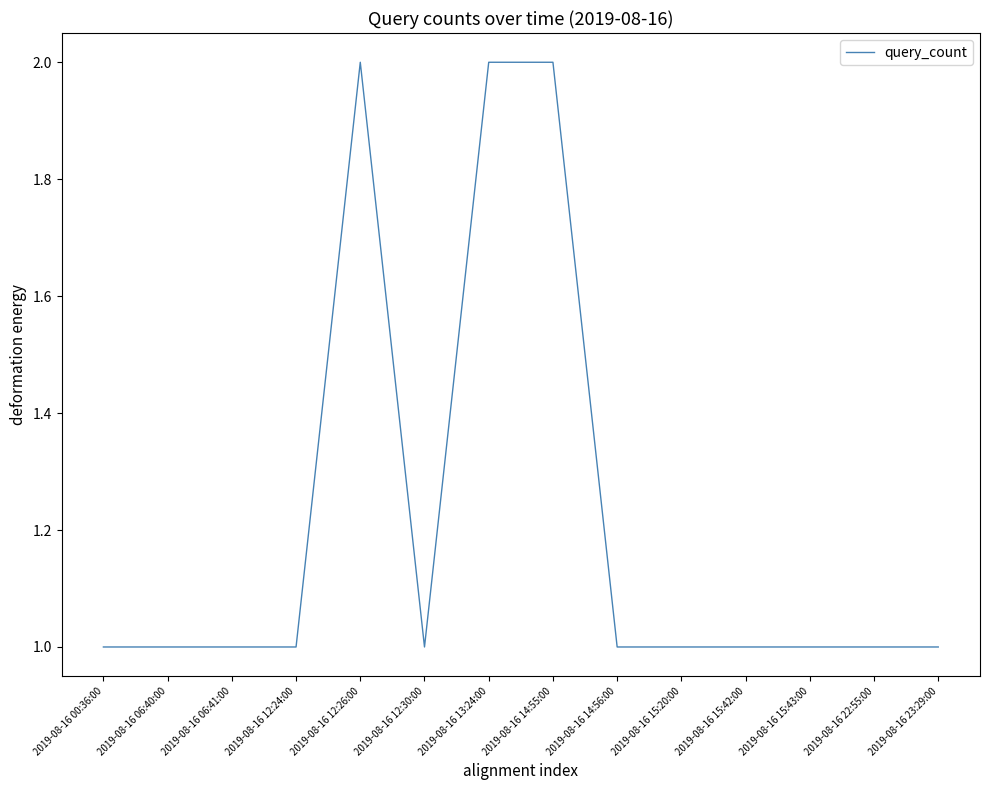

Approximately how many times larger is the value at 2019-08-16 12:24:00 compared to 2019-08-16 13:24:00?

0.5